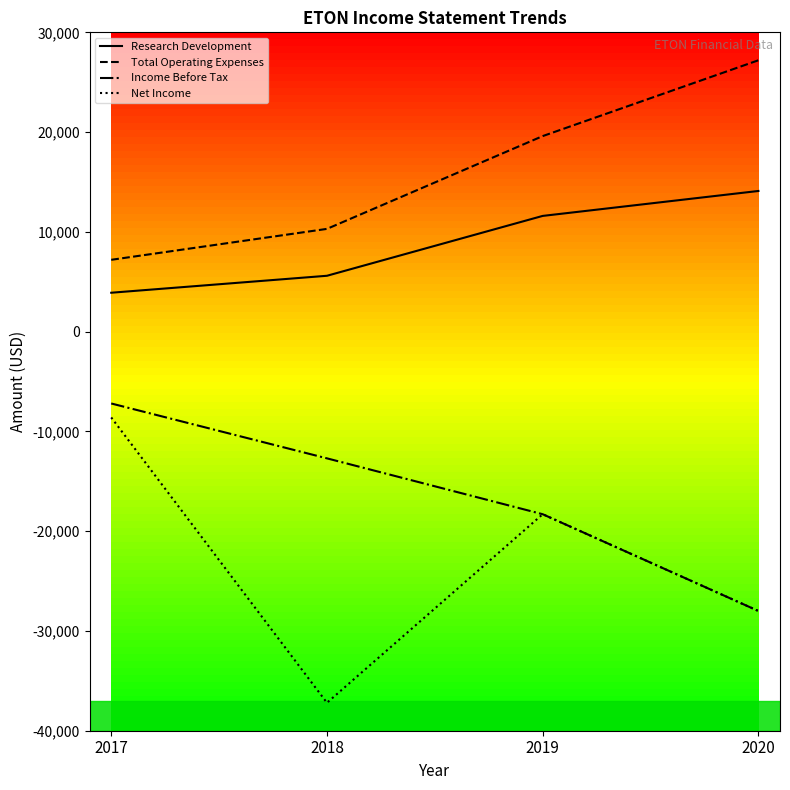

Reading left to right, list all the values displayed in this chart.

Research Development: 2017=3900	2018=5600	2019=11600	2020=14100
Total Operating Expenses: 2017=7200	2018=10300	2019=19600	2020=27200
Income Before Tax: 2017=-7200	2018=-12700	2019=-18300	2020=-28000
Net Income: 2017=-8600	2018=-37200	2019=-18300	2020=-28000